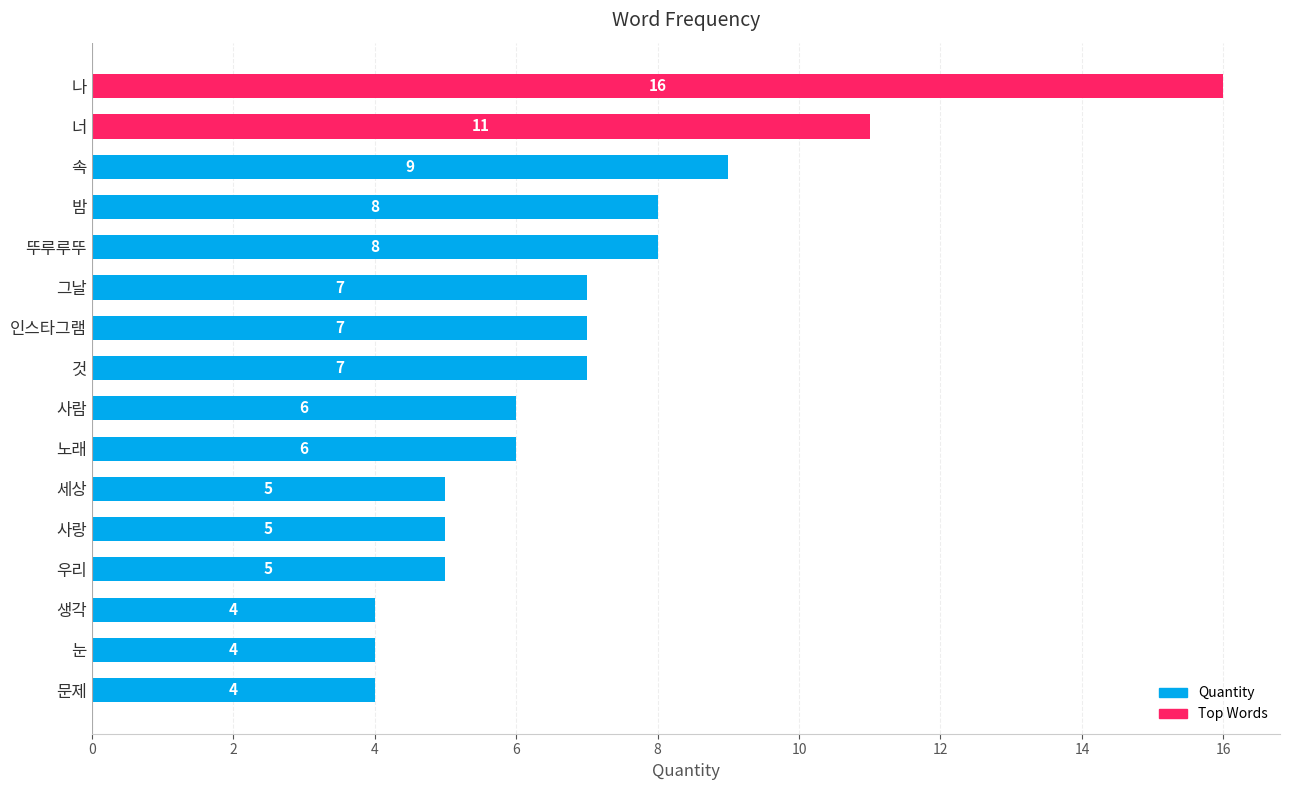

What is the difference between the second highest and second lowest values?

7